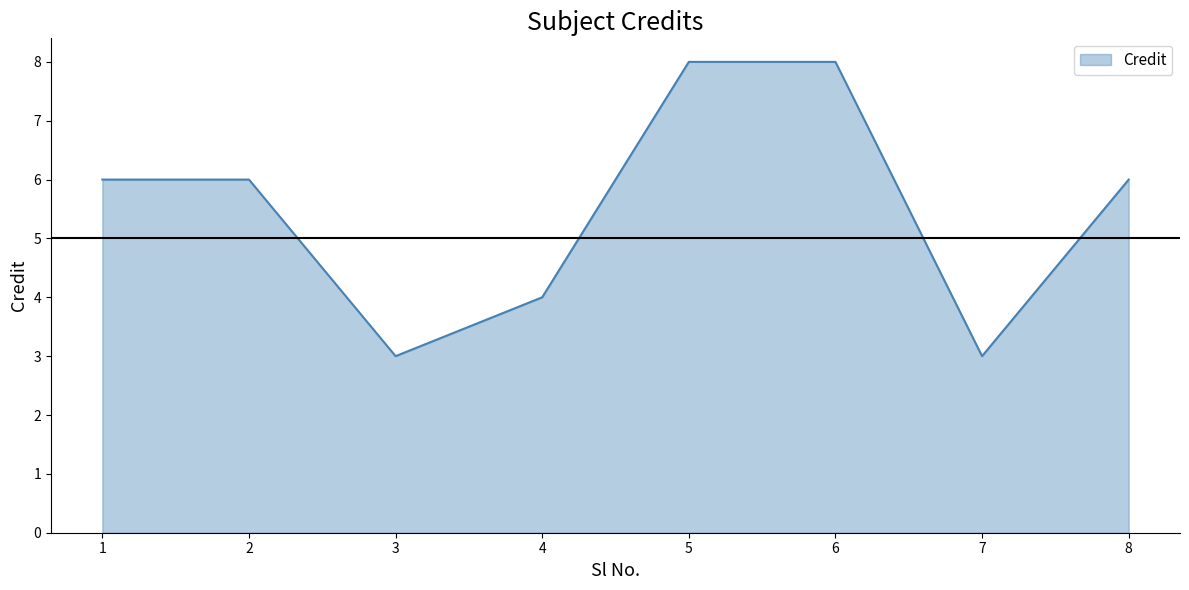

The chart shows a value of 3 at 7. True or false?

True